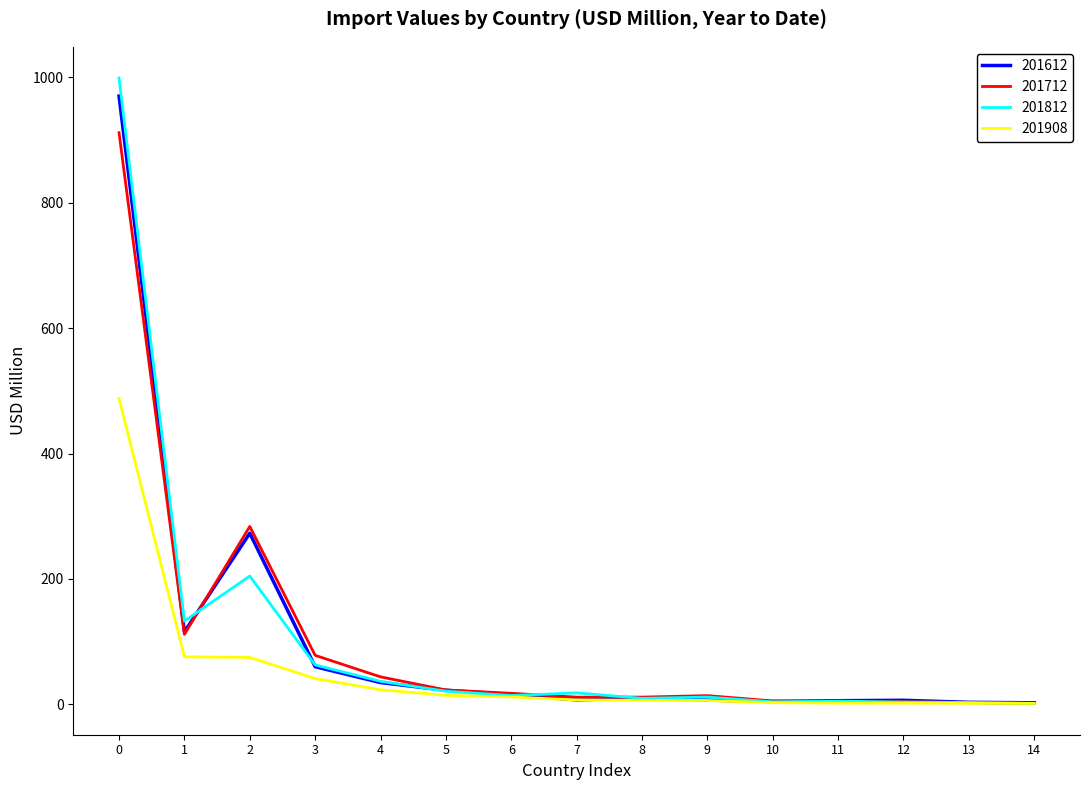

Which category has the highest value across all series?

0